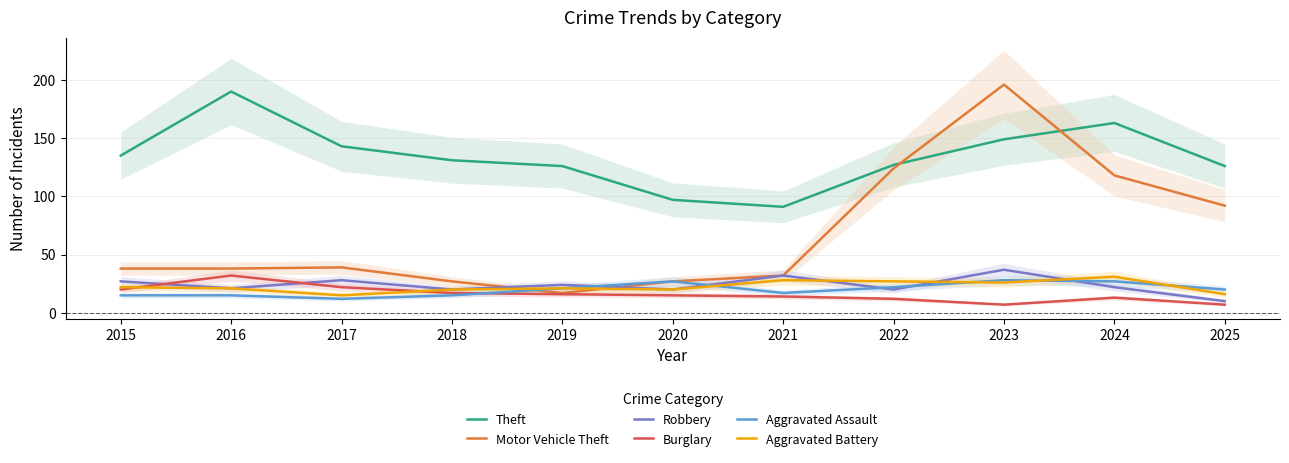

At which label does Burglary first exceed 15?

2015